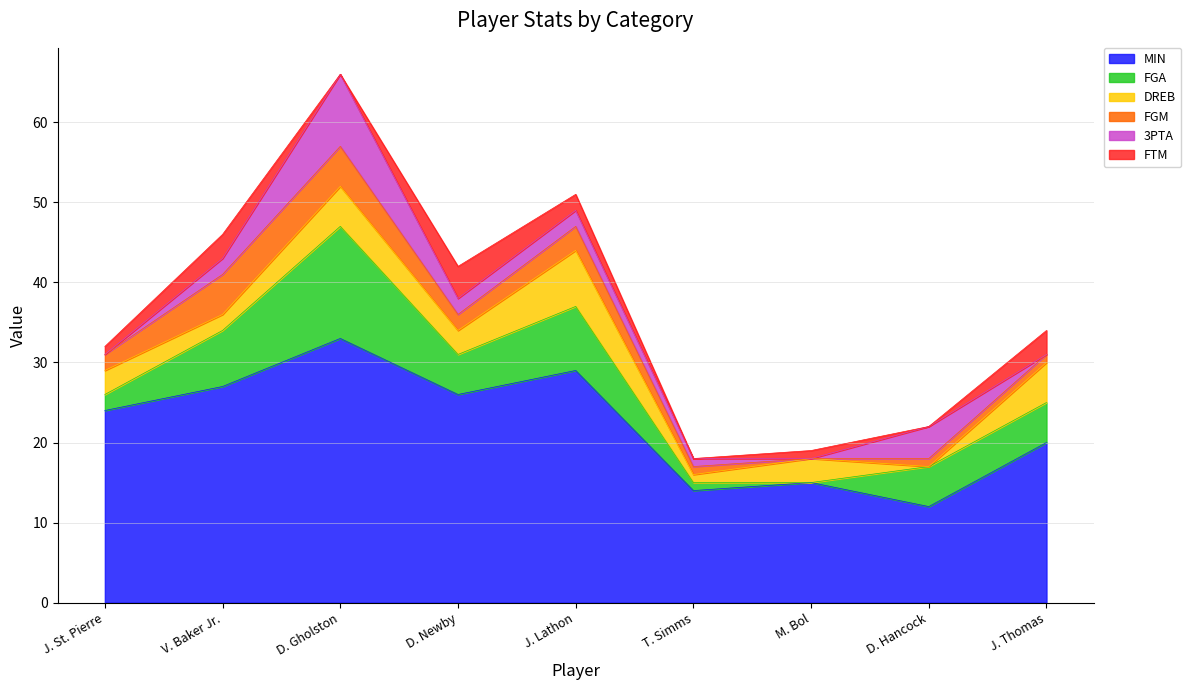

What is the sum of the MIN values at J. Lathon and D. Hancock?

41